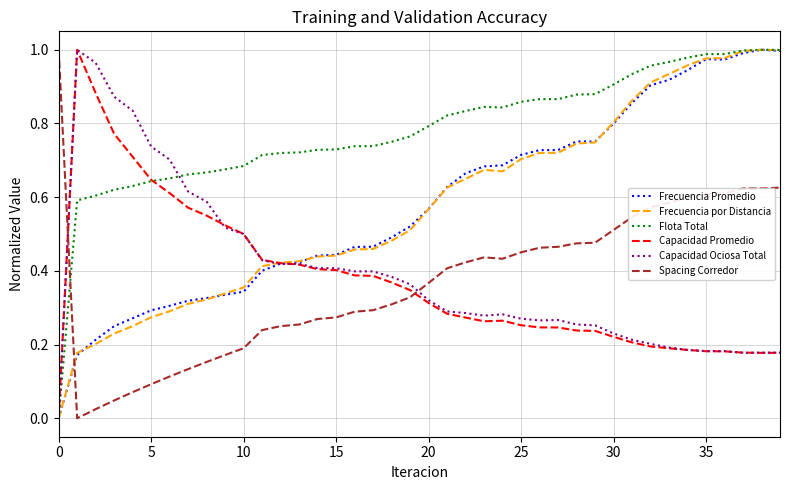

How many values in the Frecuencia por Distancia series exceed 0?

39